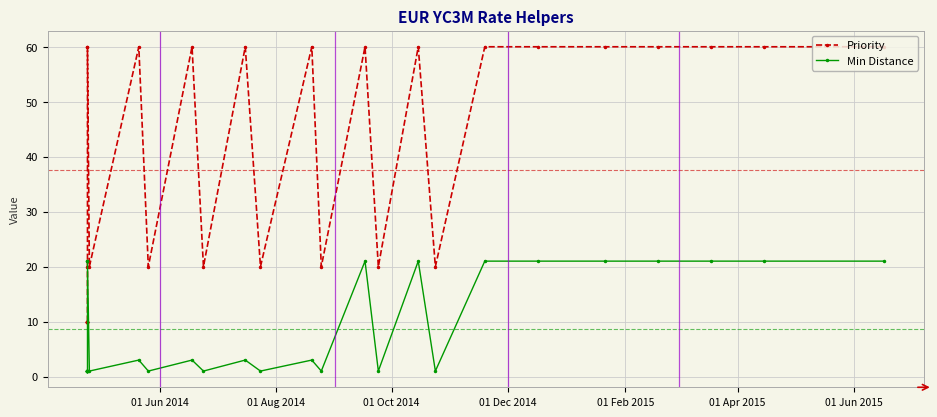

Is this an area chart (filled region under the line)?

No